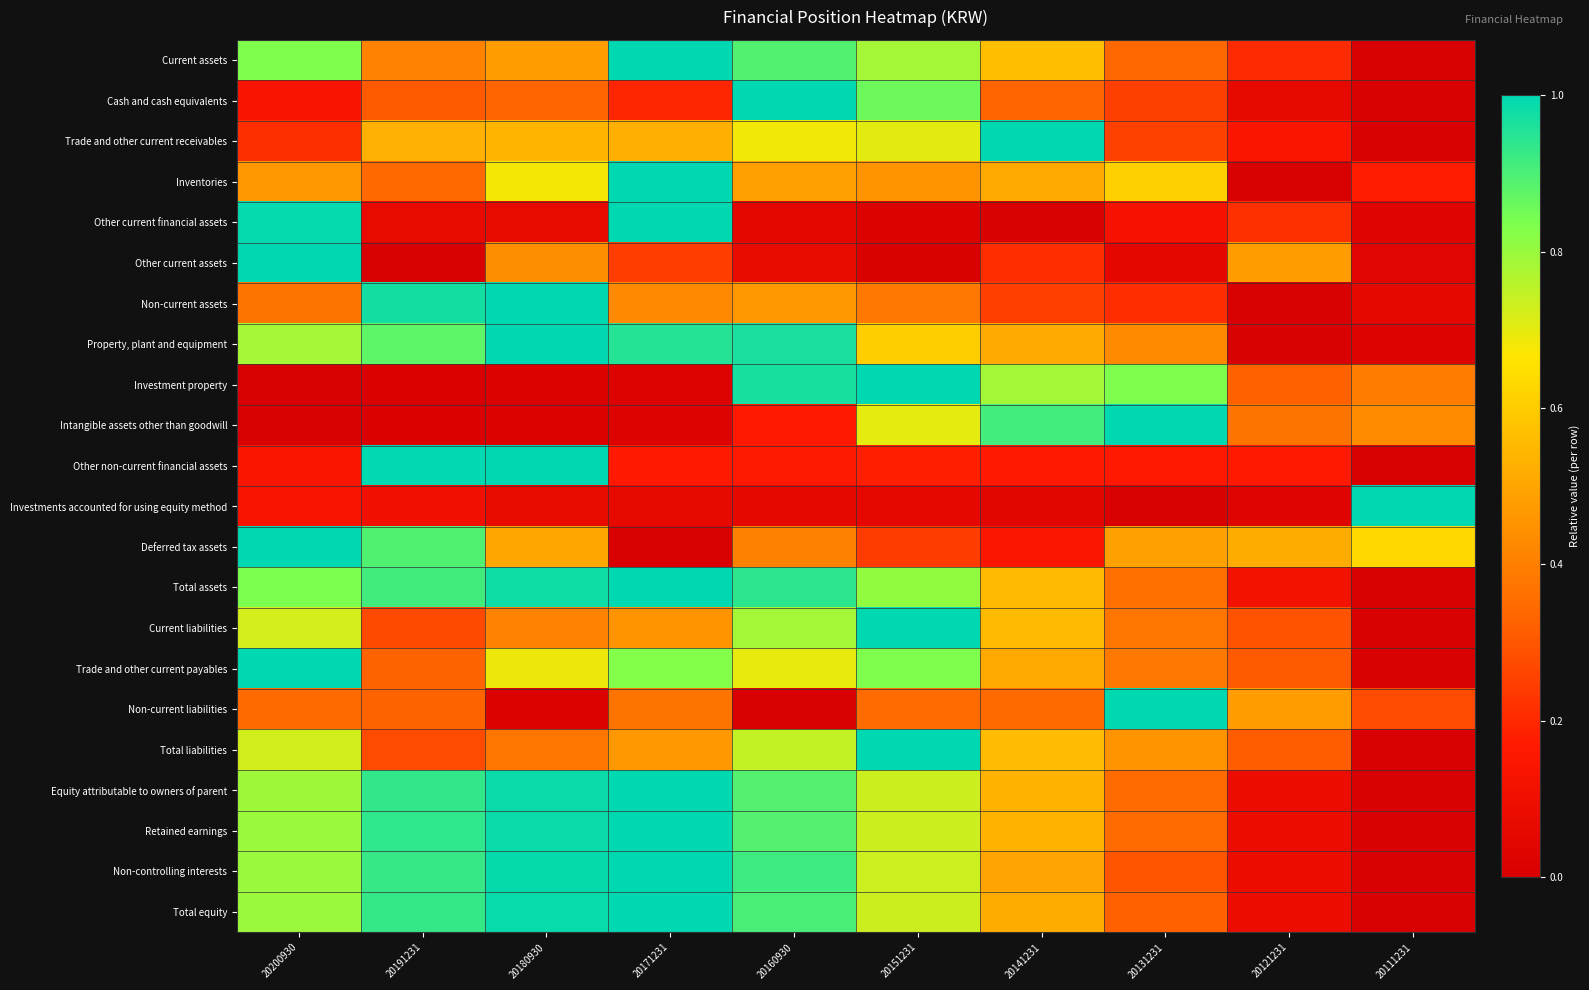

At which category is the sum across all series the highest?

20160930